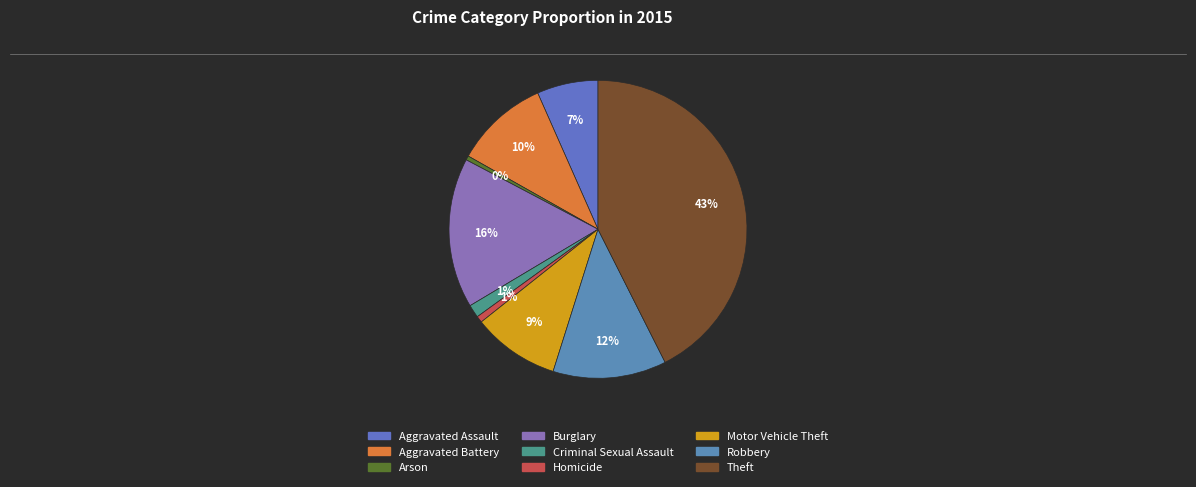

Count the number of slices in the pie.

9